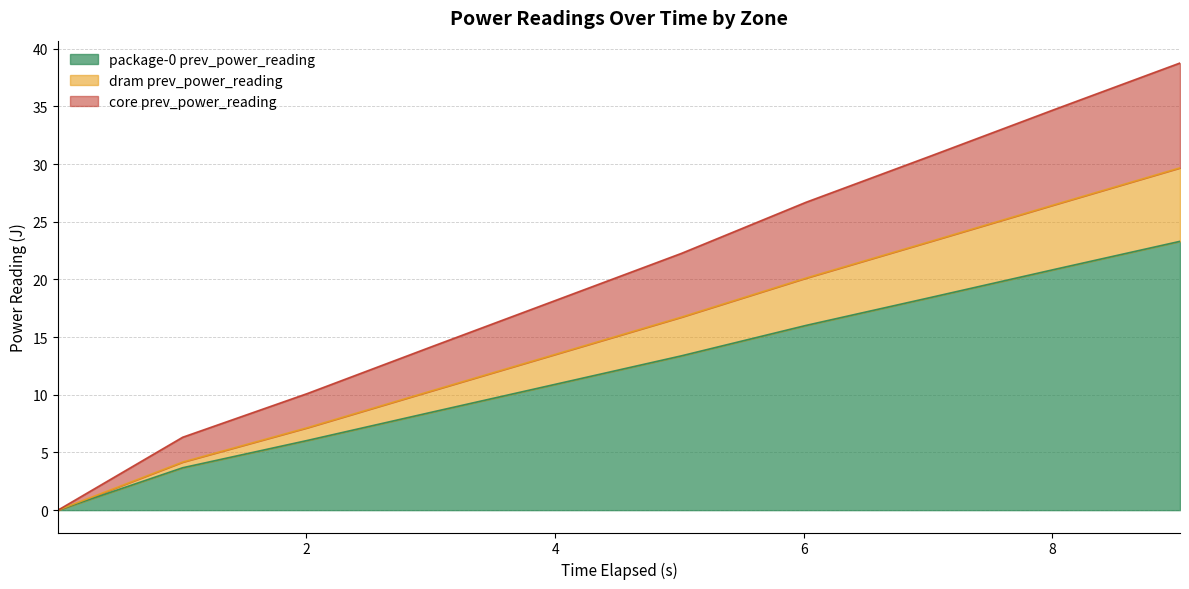

What is the highest value of the package-0 prev_power_reading series?

23.3